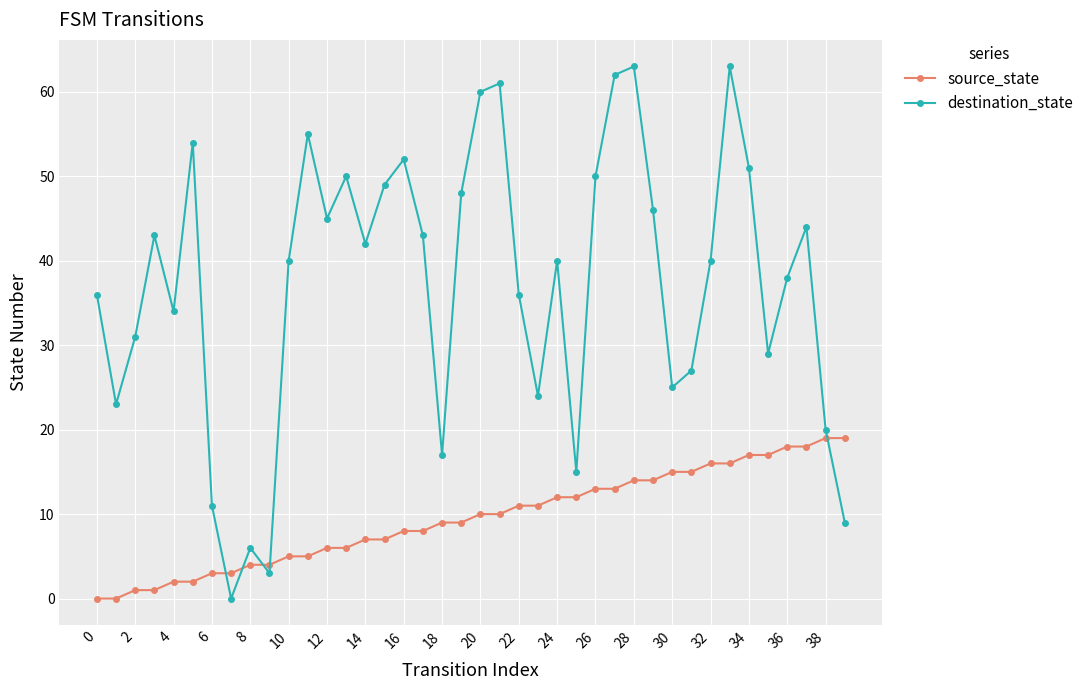

Which series has the largest range (max minus min)?

destination_state